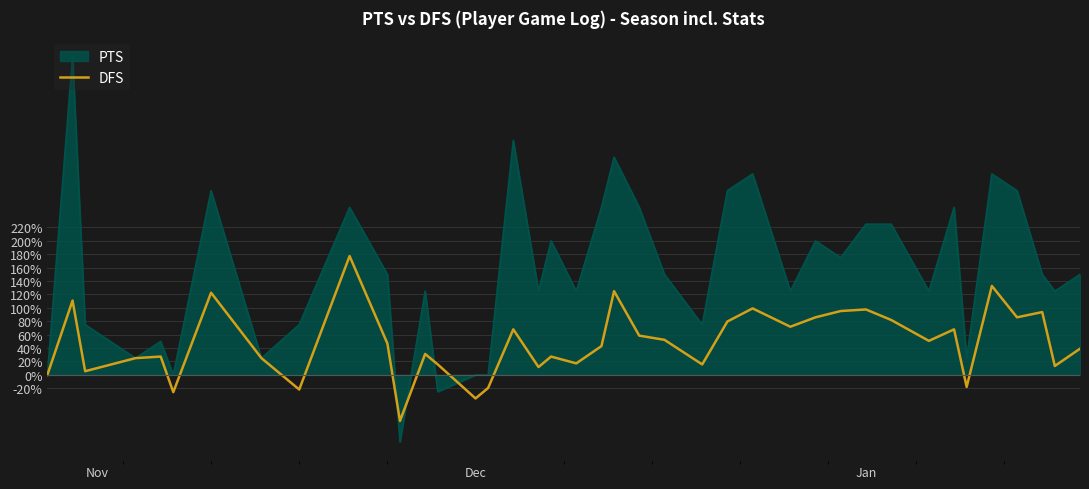

What is the maximum value shown in the chart?

475.0